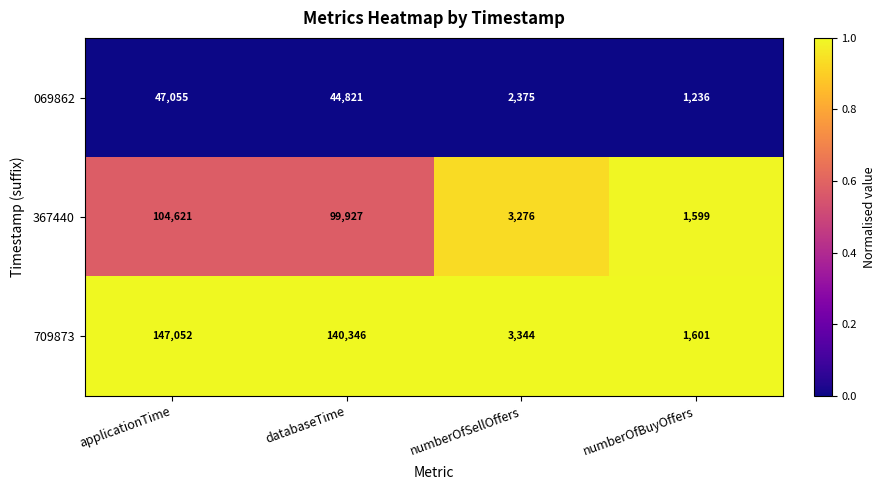

What is the greatest value displayed?

147052